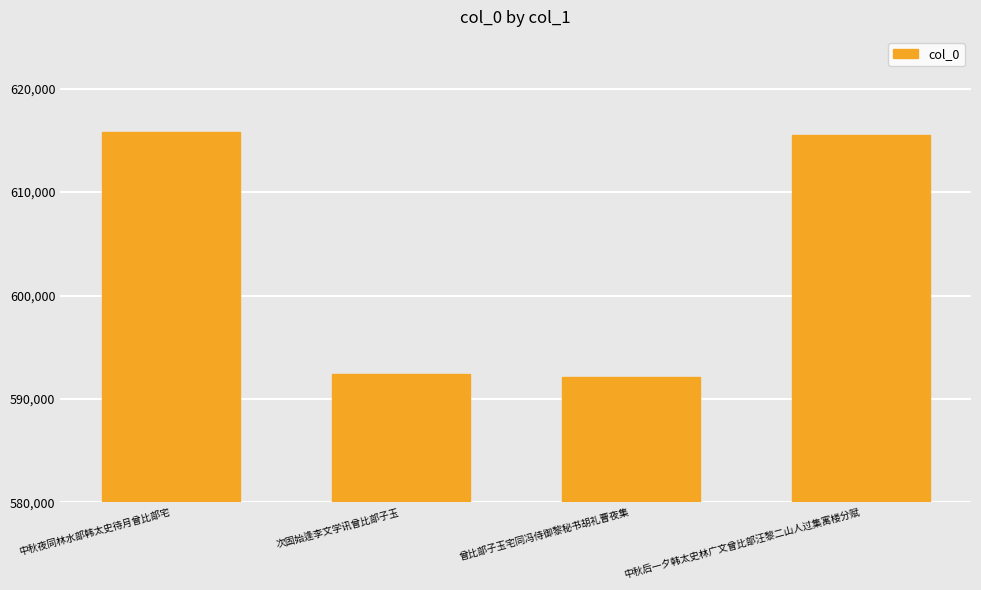

Reading left to right, extract all data points from this chart.

615808	592429	592160	615503